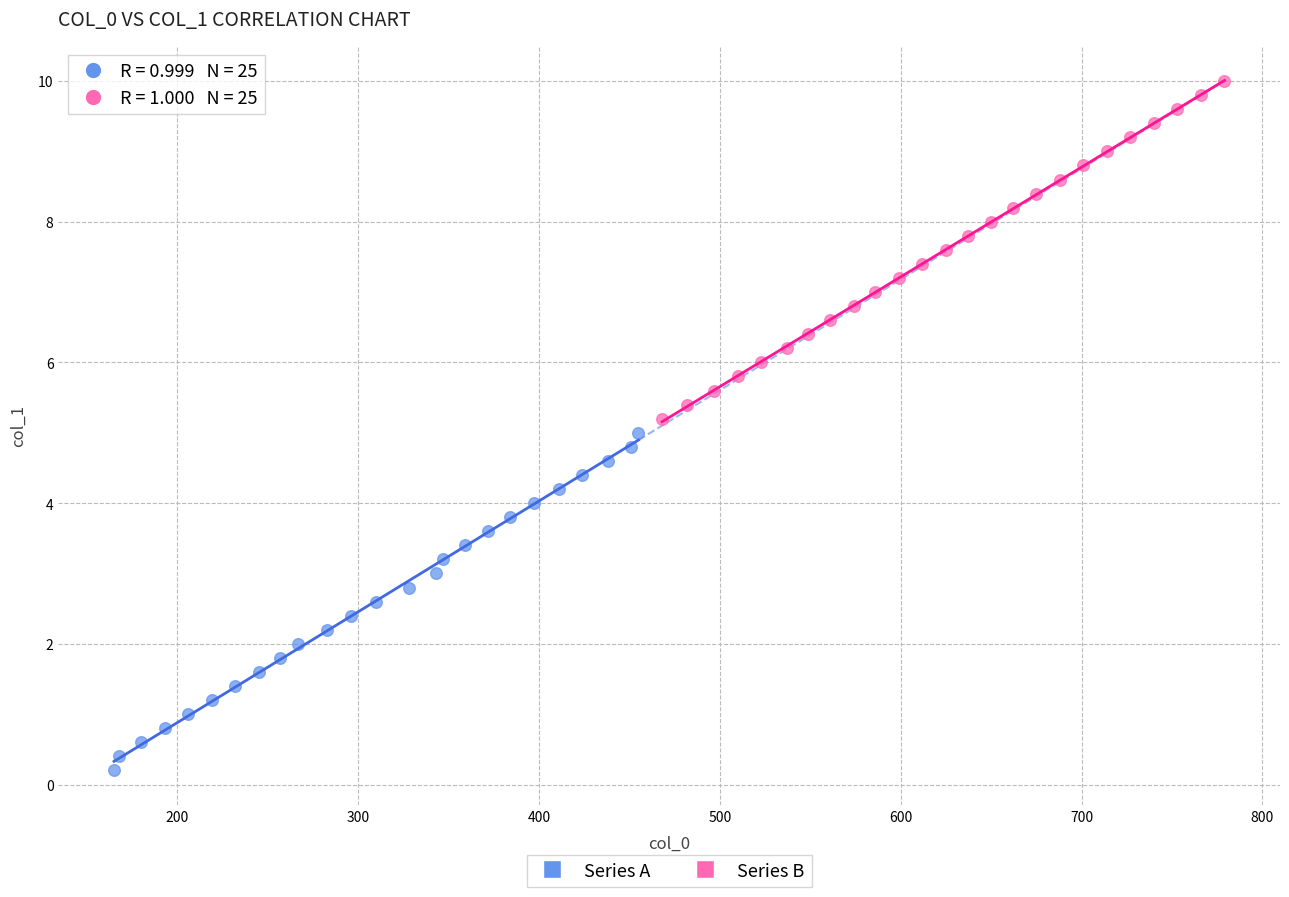

Which series reaches the minimum Y coordinate?

Series A